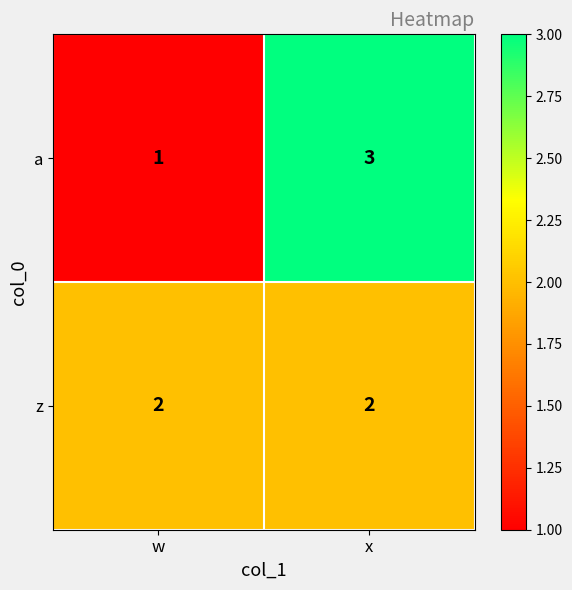

At x, list the series in order from largest to smallest.

a, z